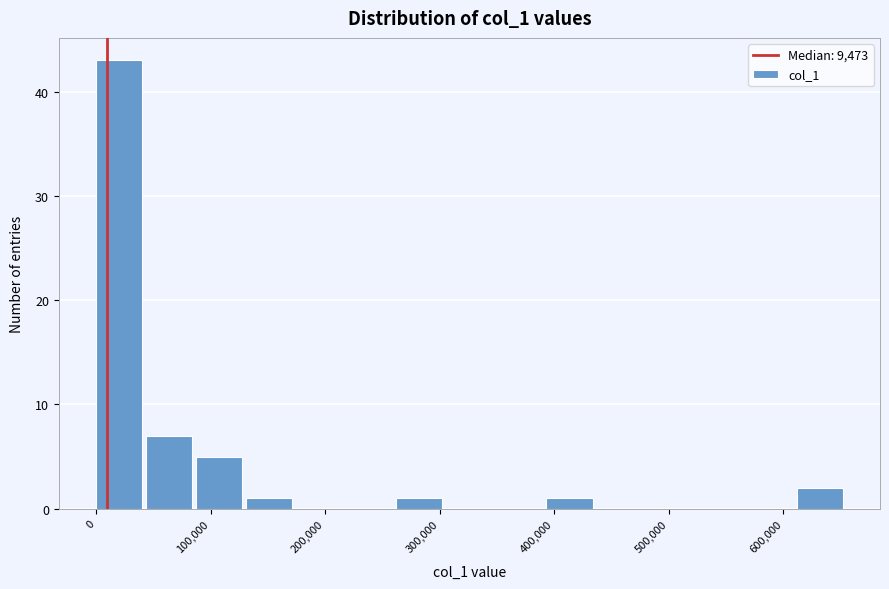

Reading left to right, transcribe this chart: for each bar, give the range it covers on the x-axis and its height. Neither the bar edges nor the heights are printed on the chart, so give them approximately, as read against the axes.

0 to 40000: 43
40000 to 90000: 7
90000 to 130000: 5
130000 to 170000: 1
170000 to 220000: 0
220000 to 260000: 0
260000 to 310000: 1
310000 to 350000: 0
350000 to 390000: 0
390000 to 440000: 1
440000 to 480000: 0
480000 to 520000: 0
520000 to 570000: 0
570000 to 610000: 0
610000 to 660000: 2